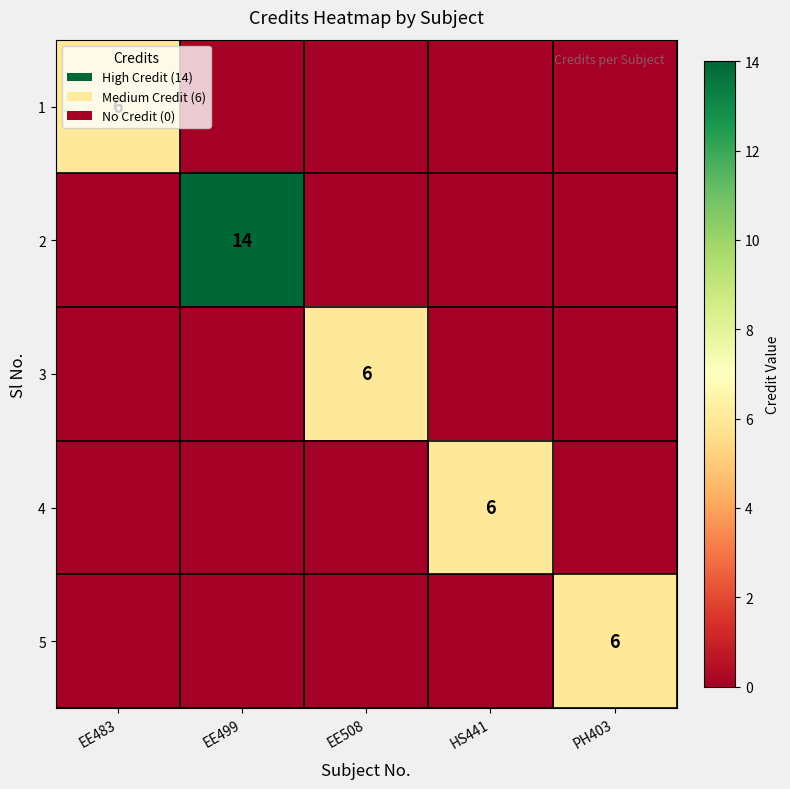

True or false: 5 has a value of 3 at PH403.

False